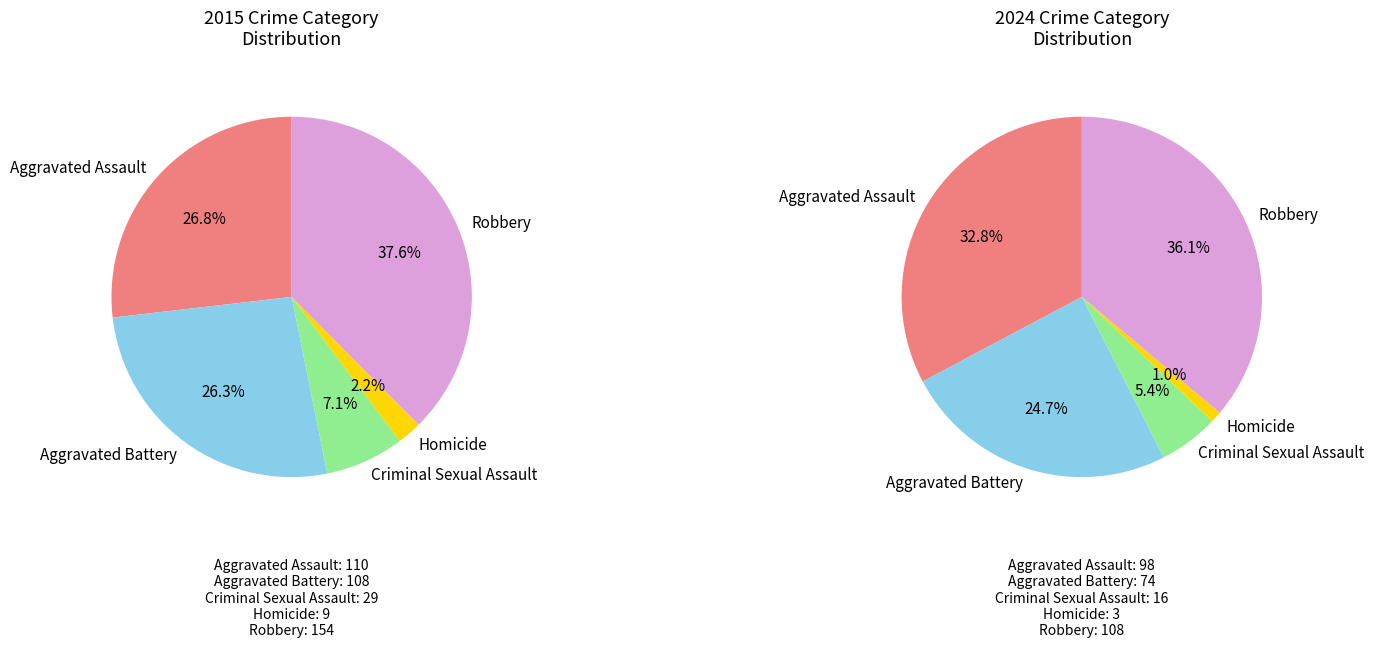

What percentage is the Aggravated Assault slice, to the nearest percent?

33%